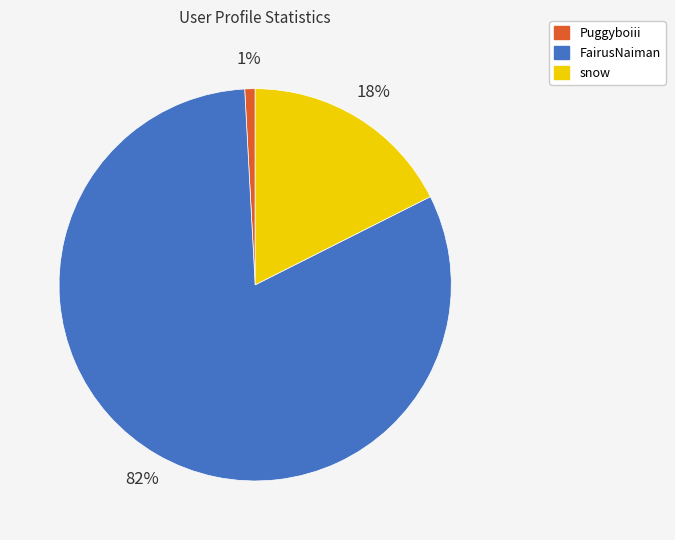

Which category has the smallest portion of the pie?

Puggyboiii